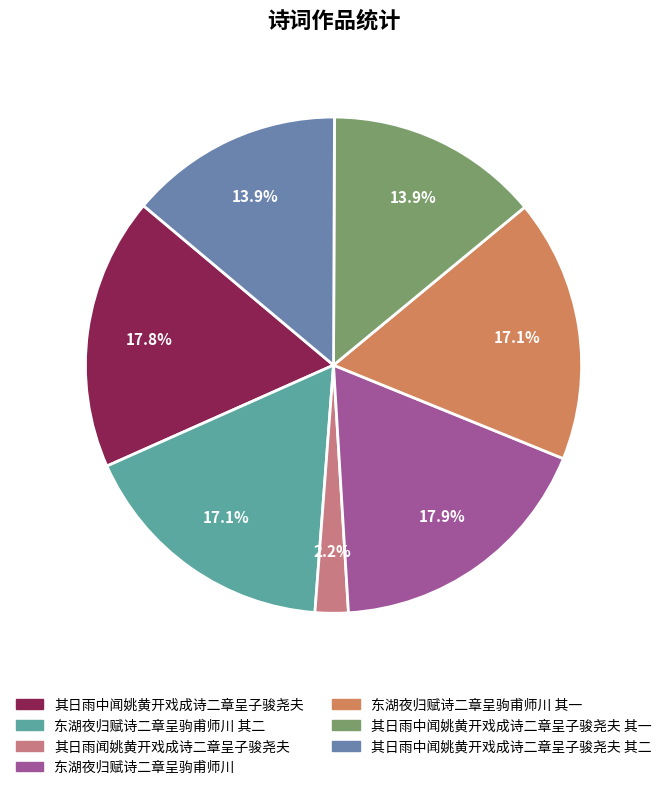

Does any single category account for the majority?

No